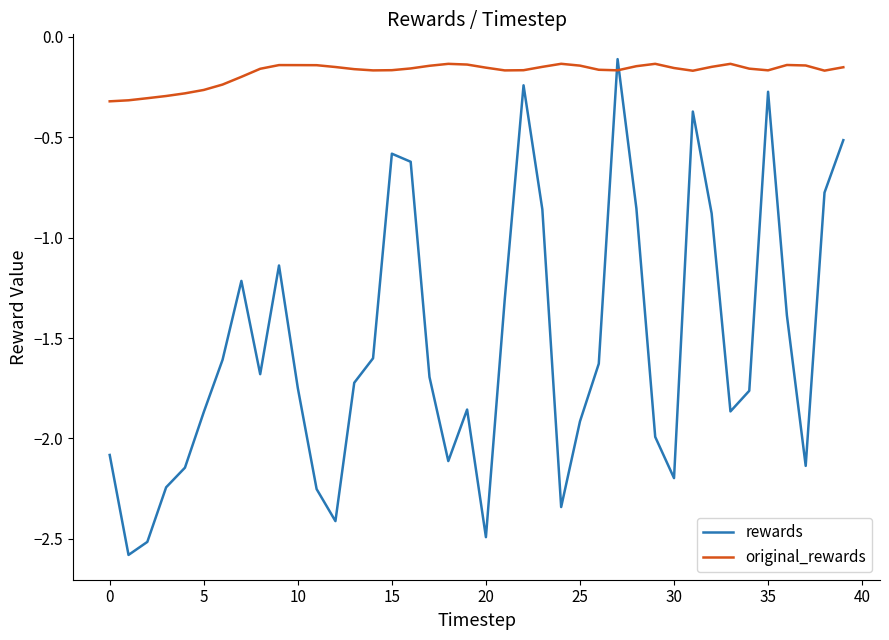

How many interior local peaks does the rewards series have?

8